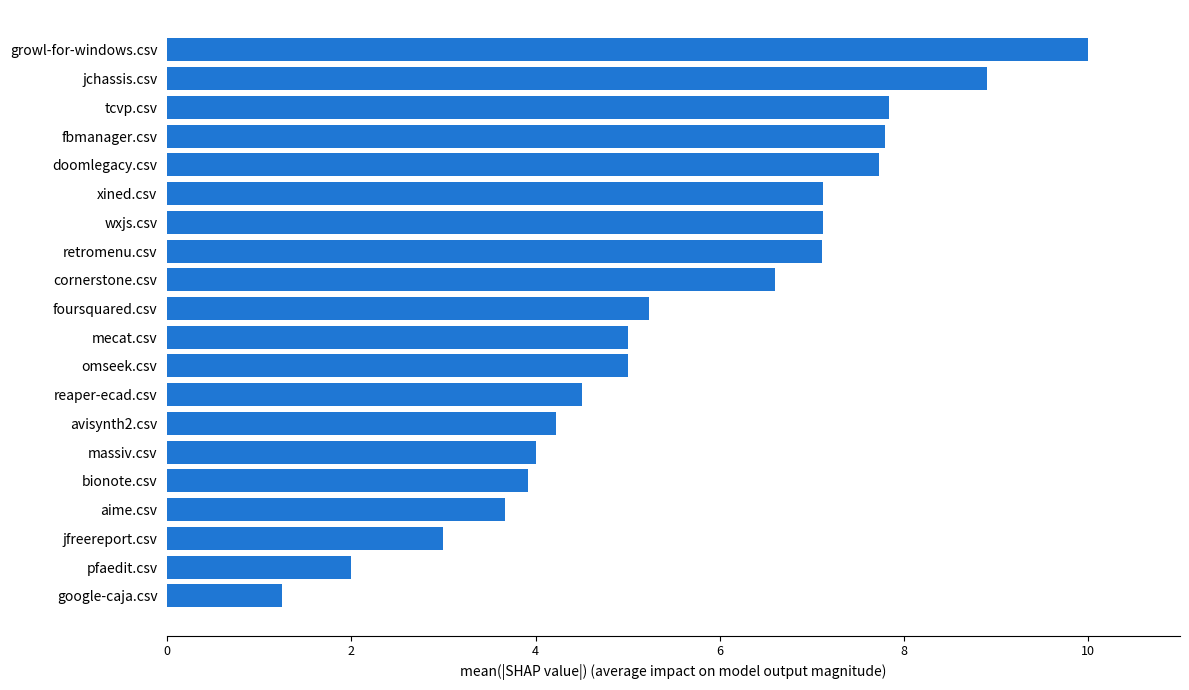

The value at mecat.csv is 5.0. True or false?

True